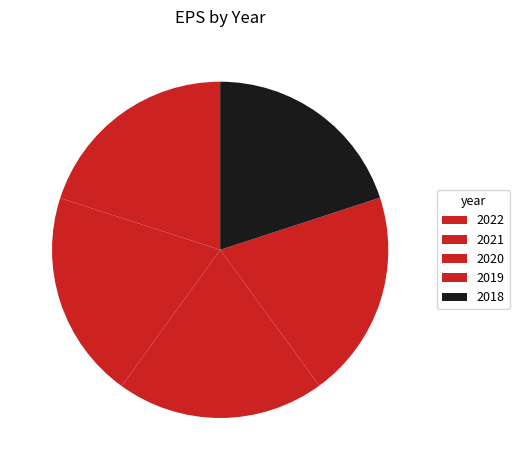

The 2022 slice represents 34% of the pie. True or false?

False